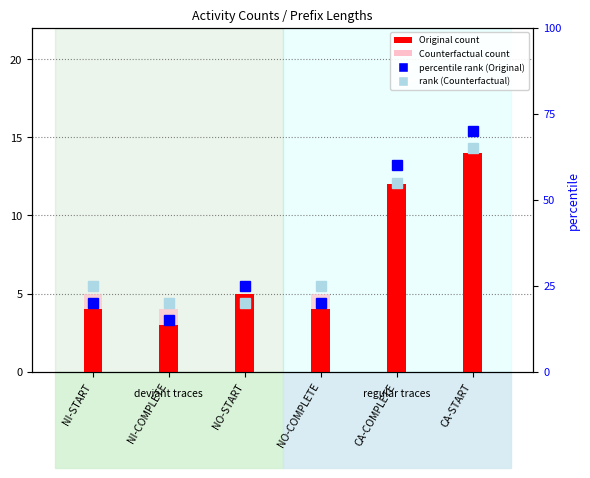

What is the total value across all series at CA-COMPLETE?

138.0